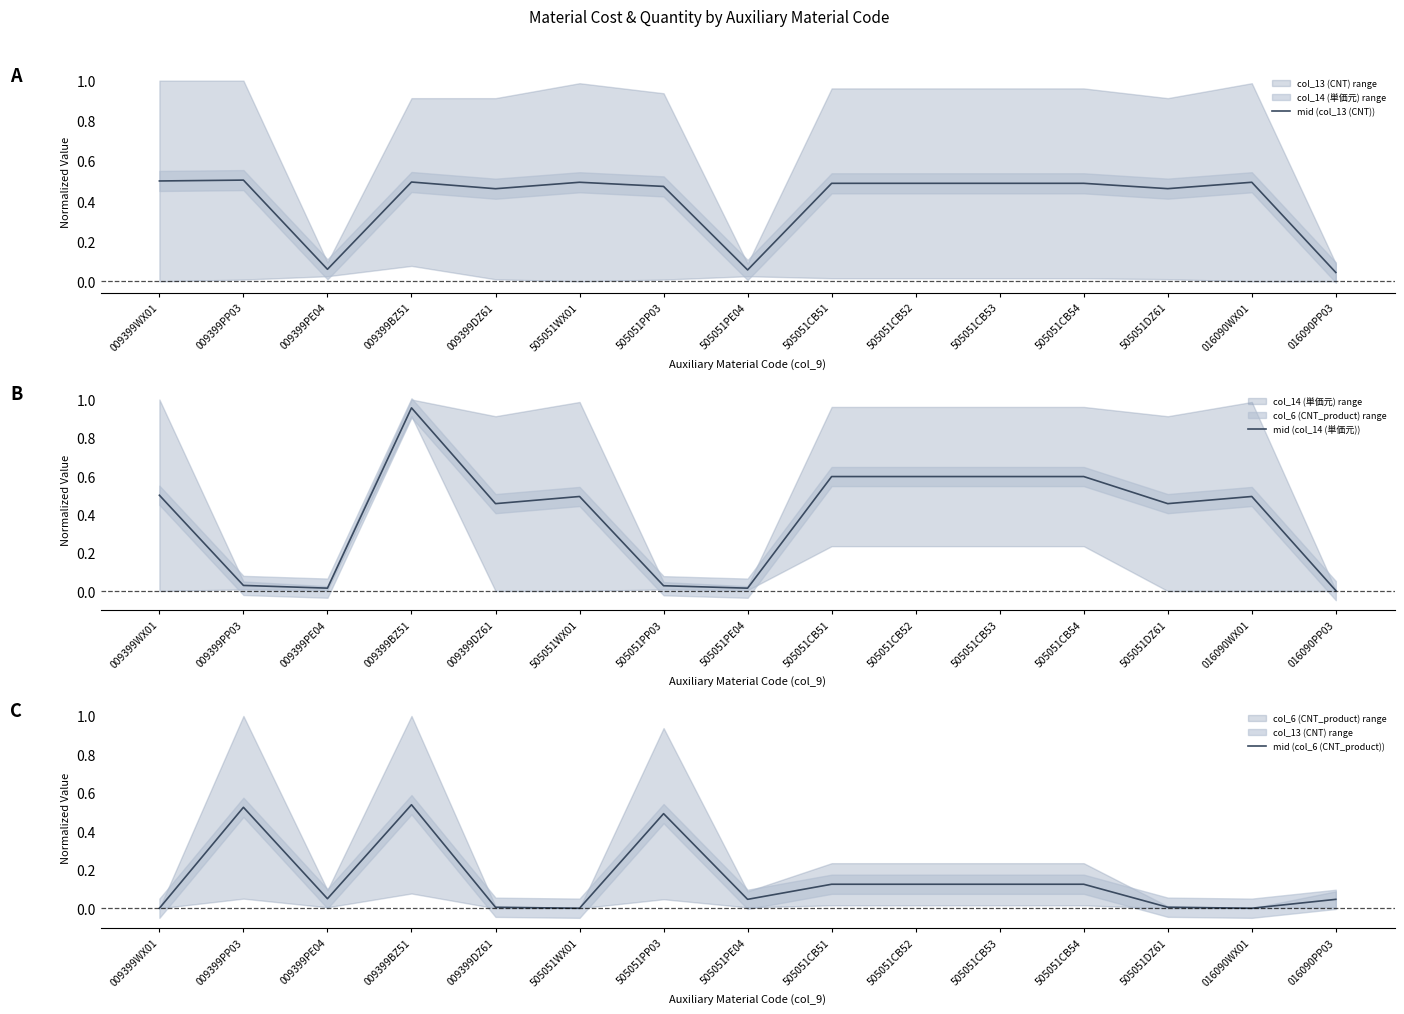

What is the difference between the highest and lowest values at 505051DZ61?

0.5